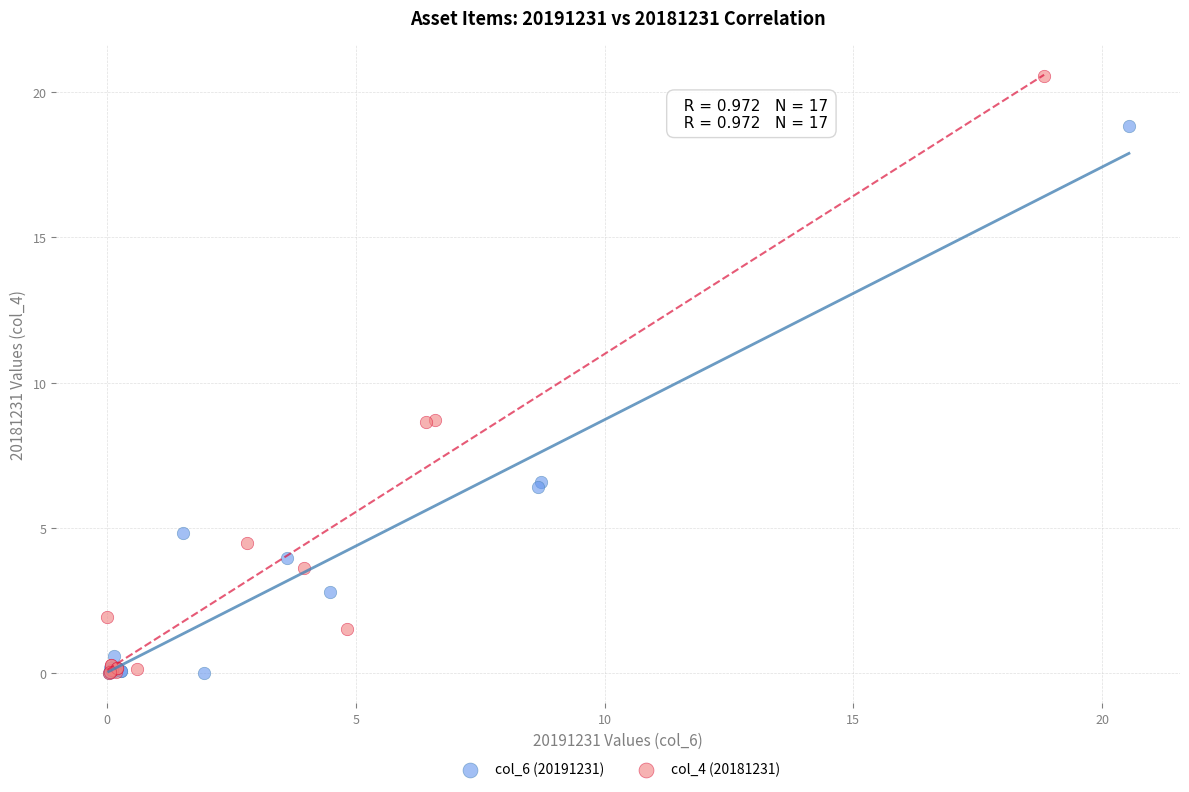

What are all the series names shown in the legend?

col_6 (20191231), col_4 (20181231)